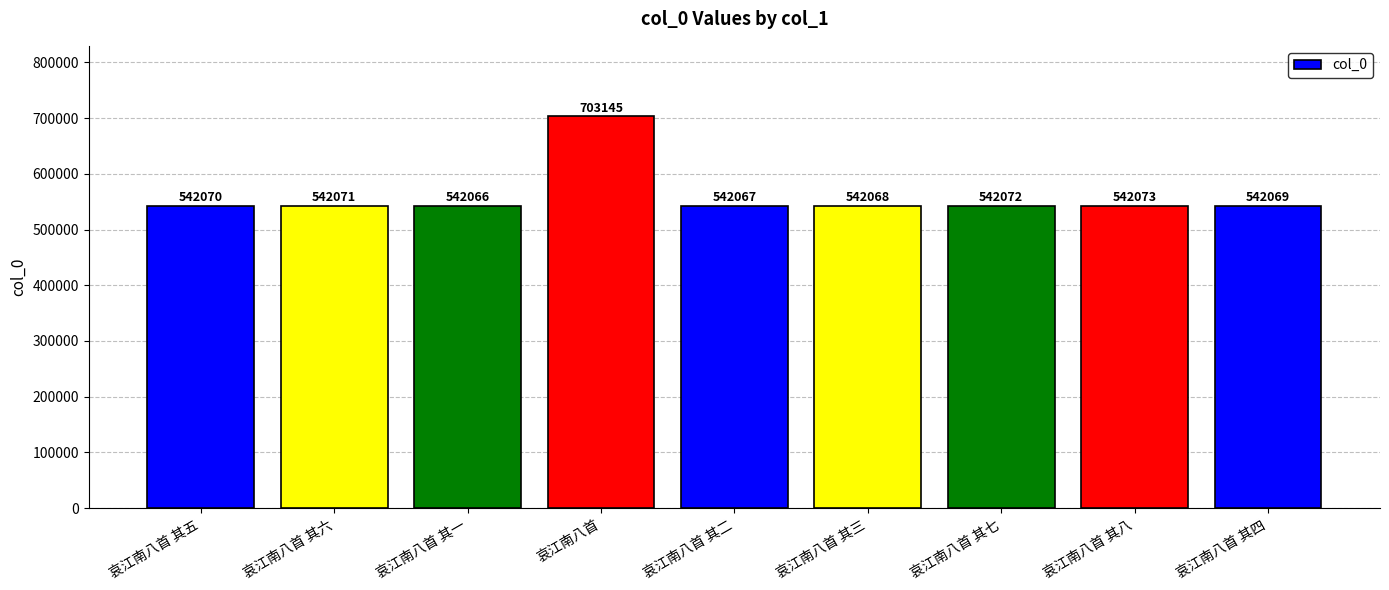

How many bars are there in total?

9